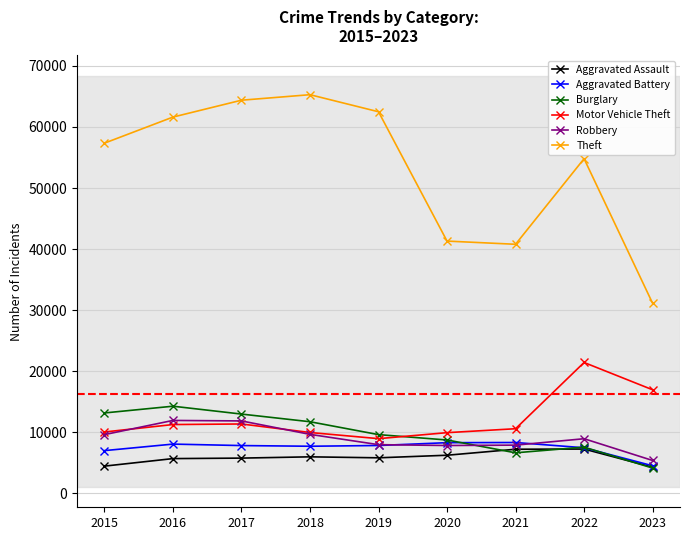

Does the chart have visible grid lines?

Yes